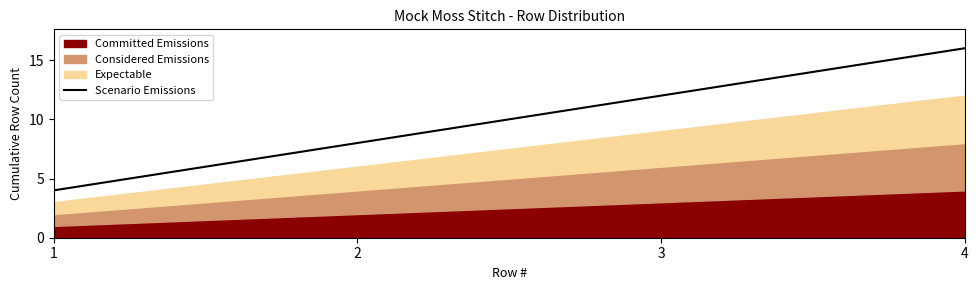

Rank the categories by value from lowest to highest.

1, 2, 3, 4